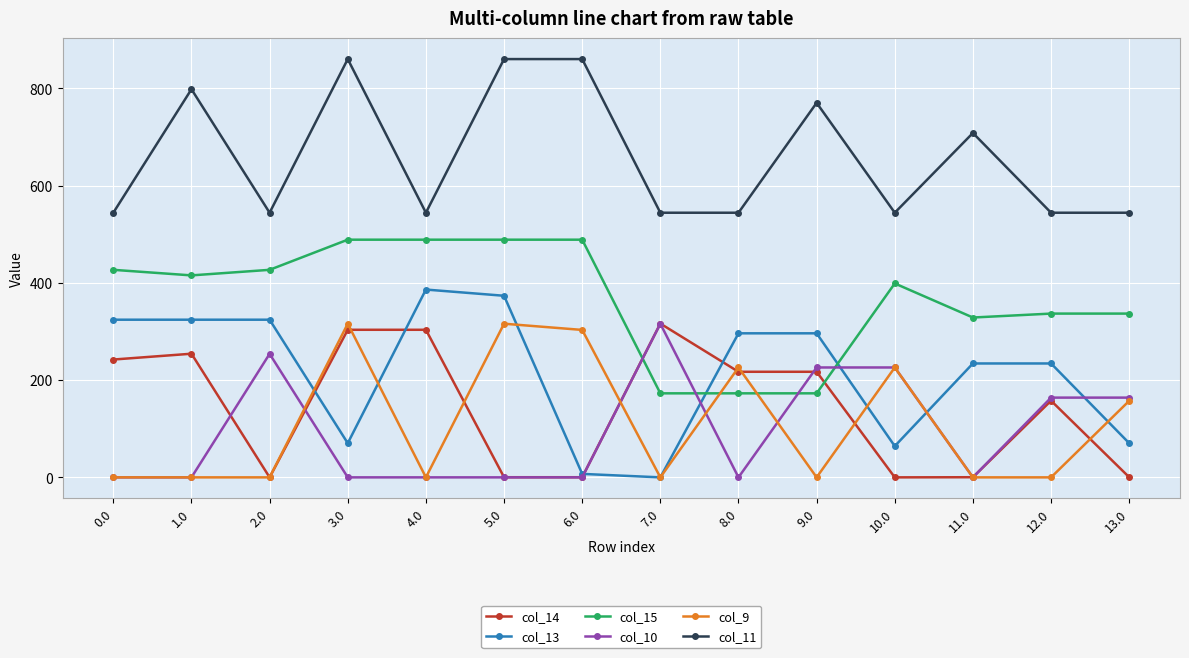

What is the difference between the highest and lowest values at 13.0?

544.0